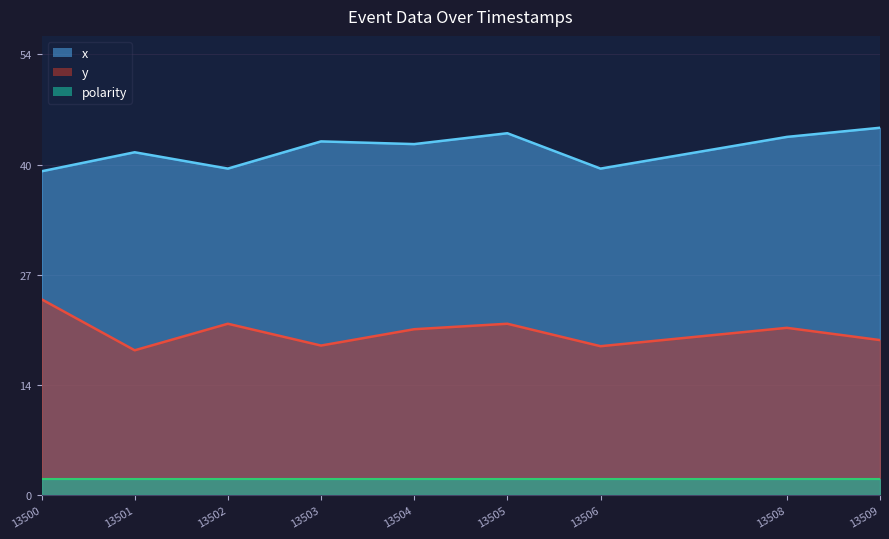

Which series has the largest total across all categories?

x